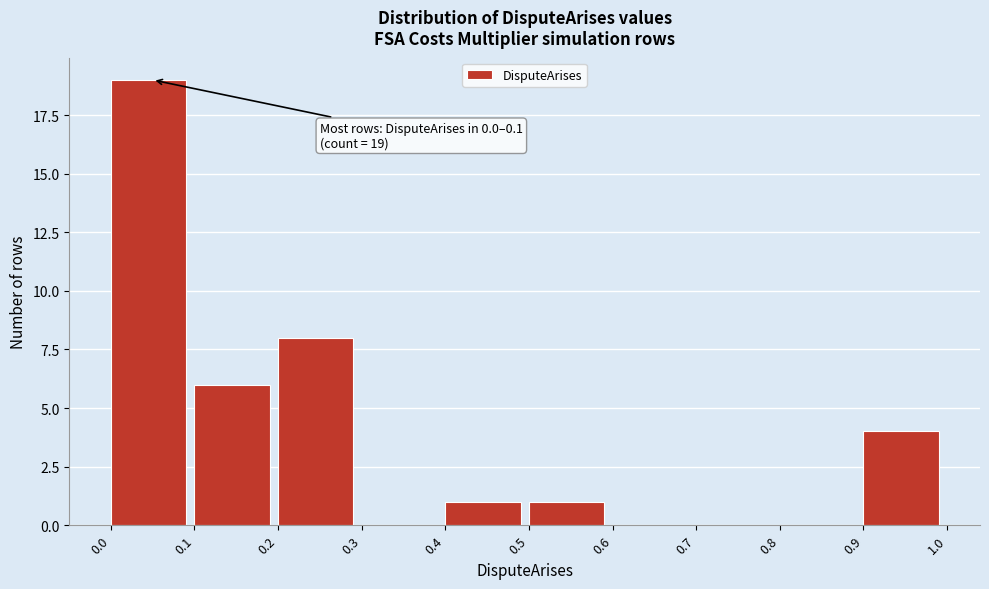

Over which range of the x-axis is the bar tallest?

0.0 to 0.1